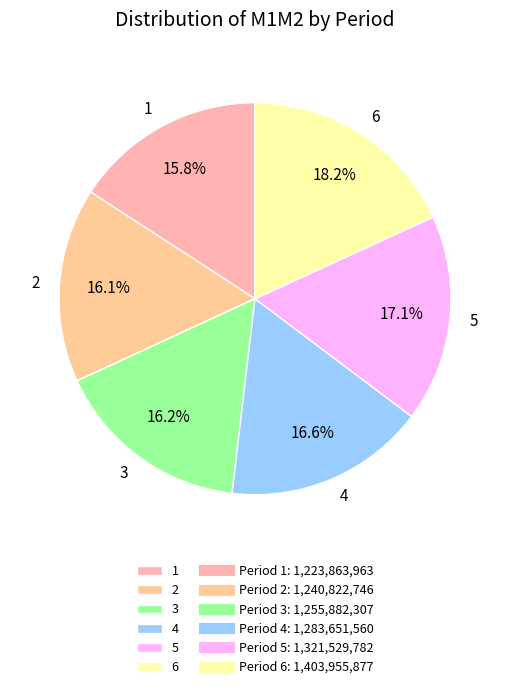

How many segments does this pie chart have?

6